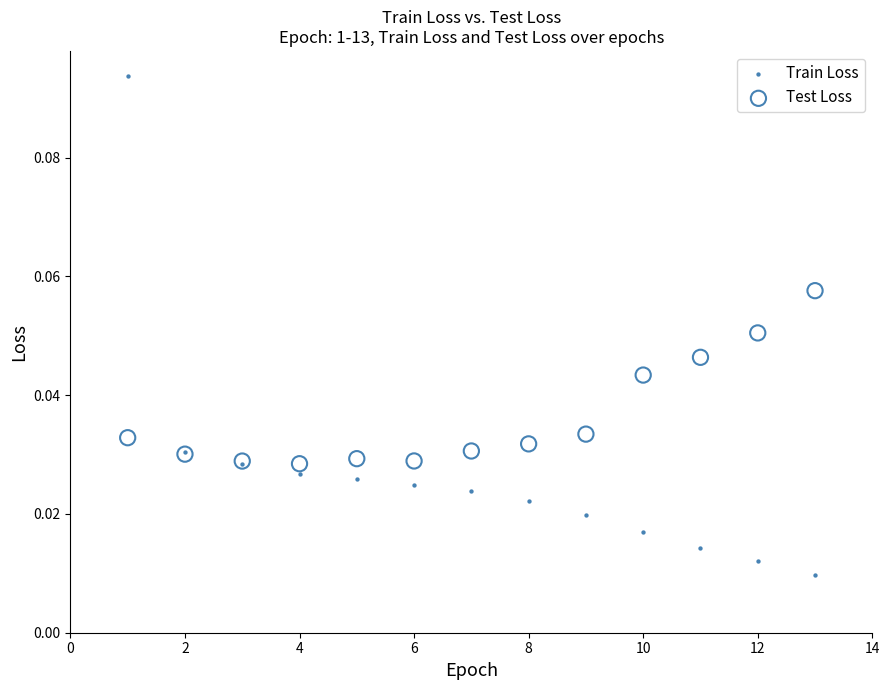

Which series contains the lowest Y value?

Train Loss